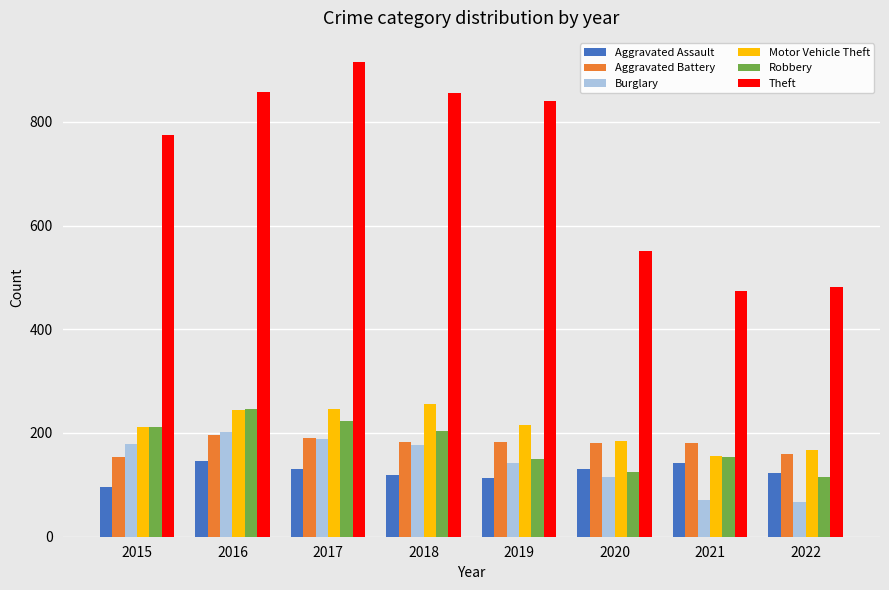

Which label corresponds to the largest value in the chart?

2017